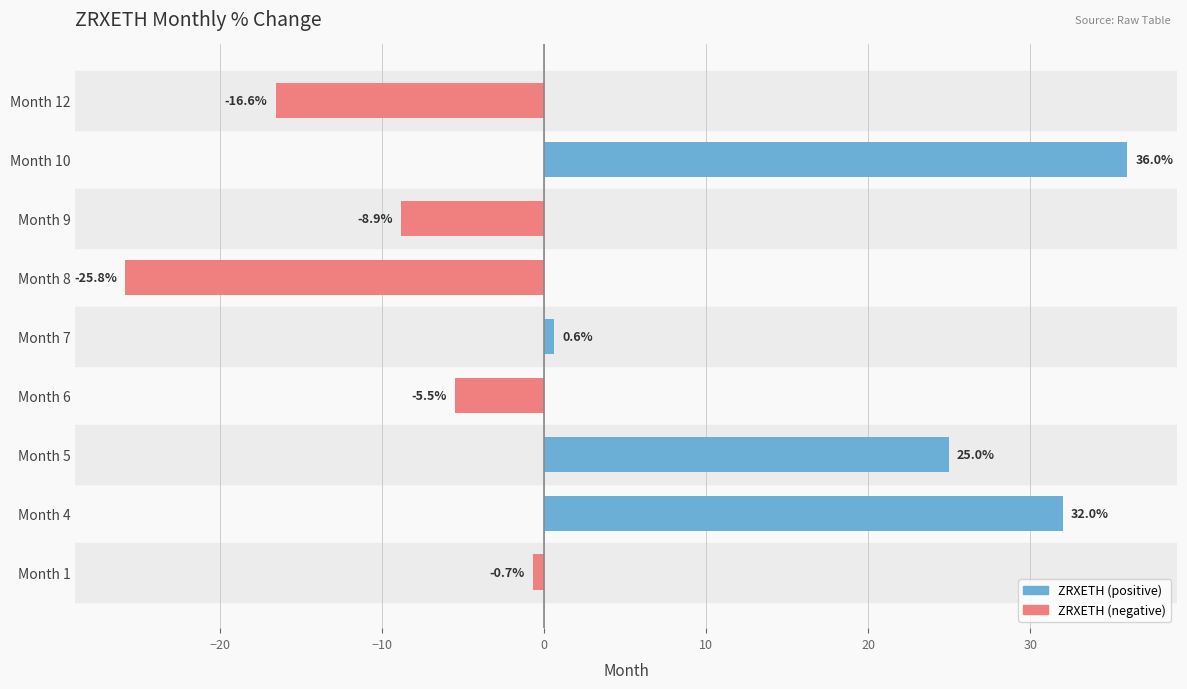

How many bars are there in total?

9